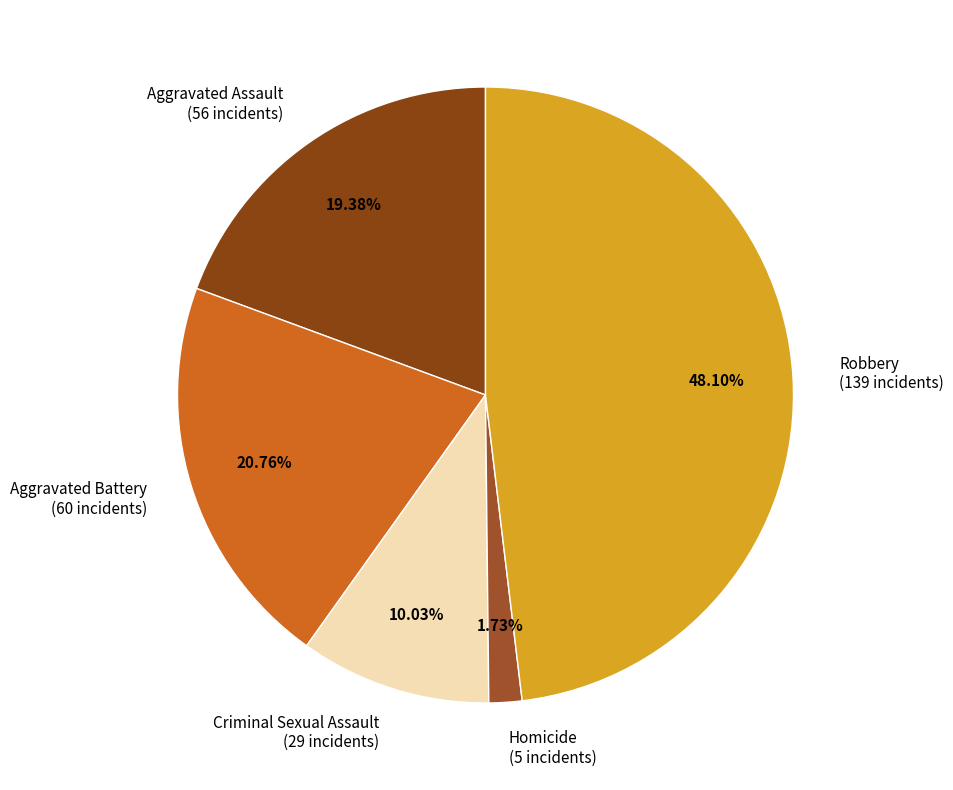

Does Homicide represent more than half of the total?

No